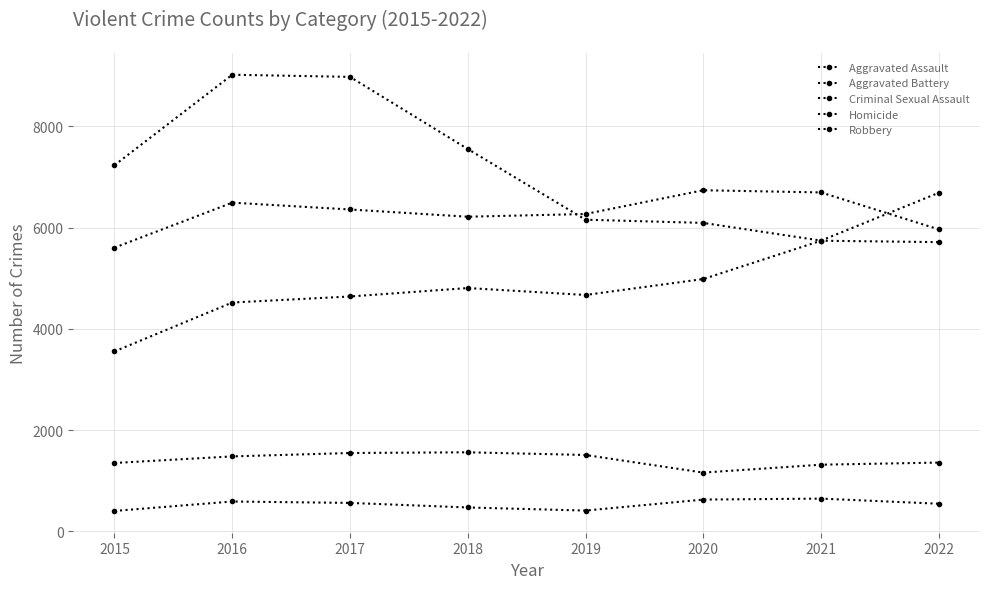

Which category has the highest value in the Aggravated Battery series?

2020